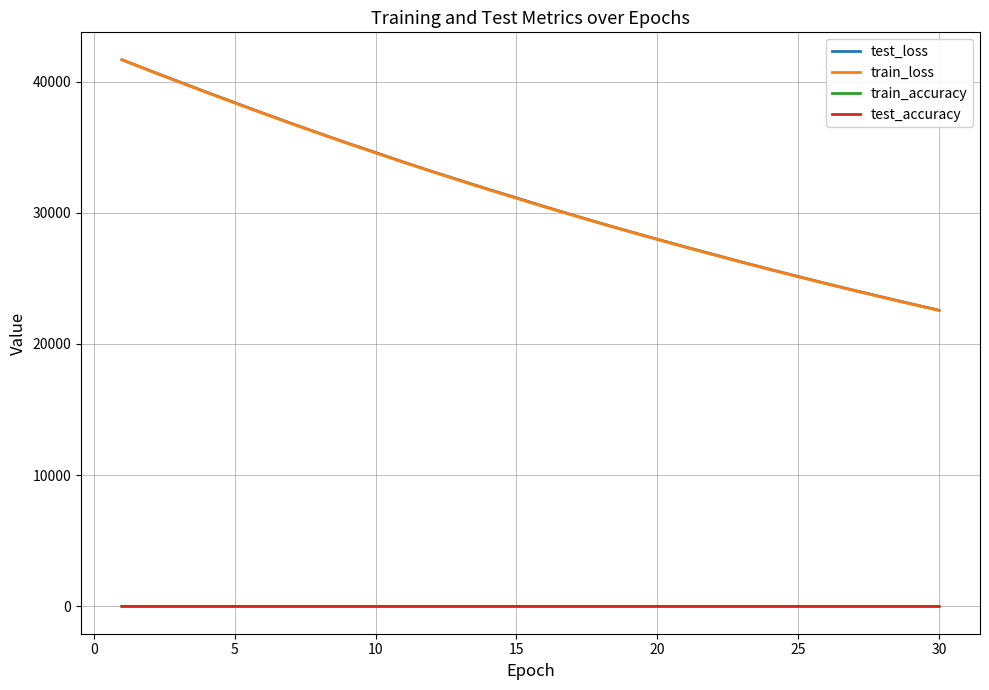

What is the greatest value displayed?

41666.4